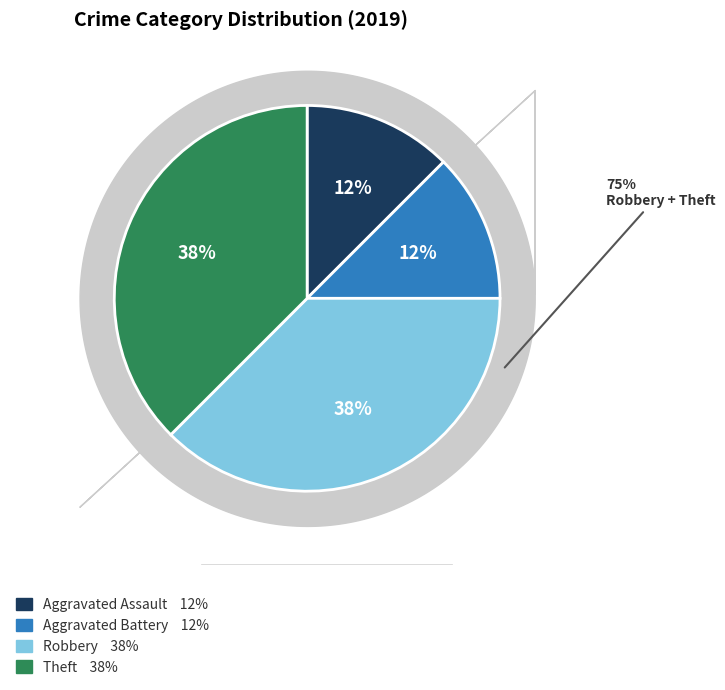

Which category has the smallest portion of the pie?

Aggravated Assault